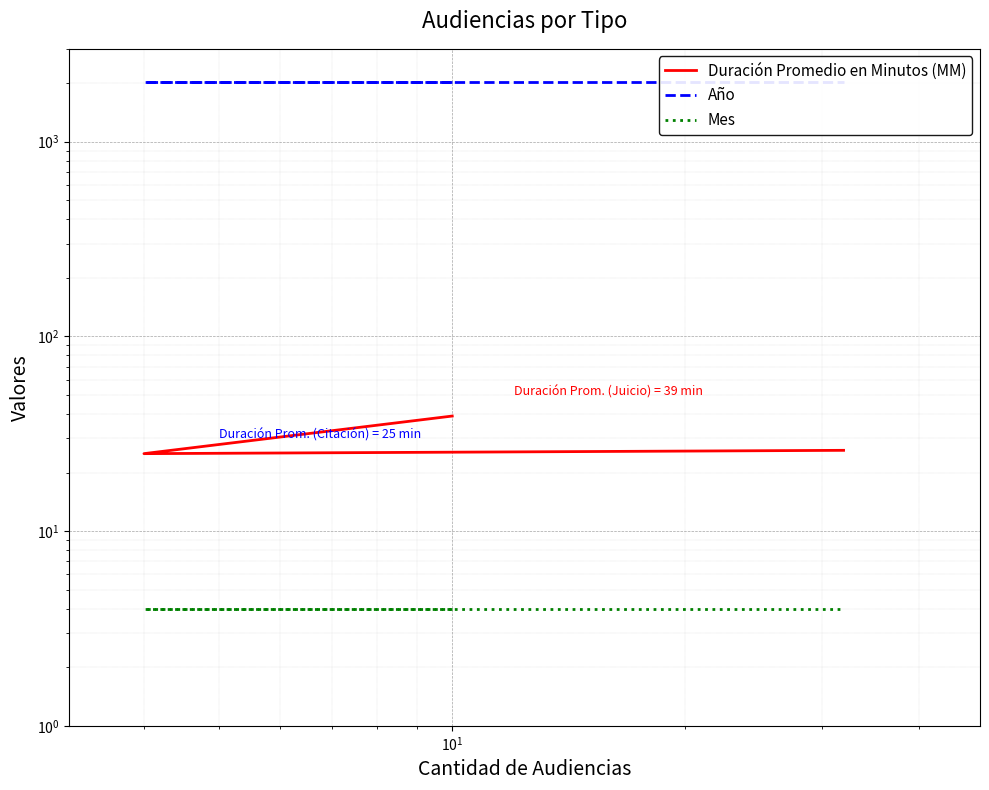

How many categories are shown in the chart?

3